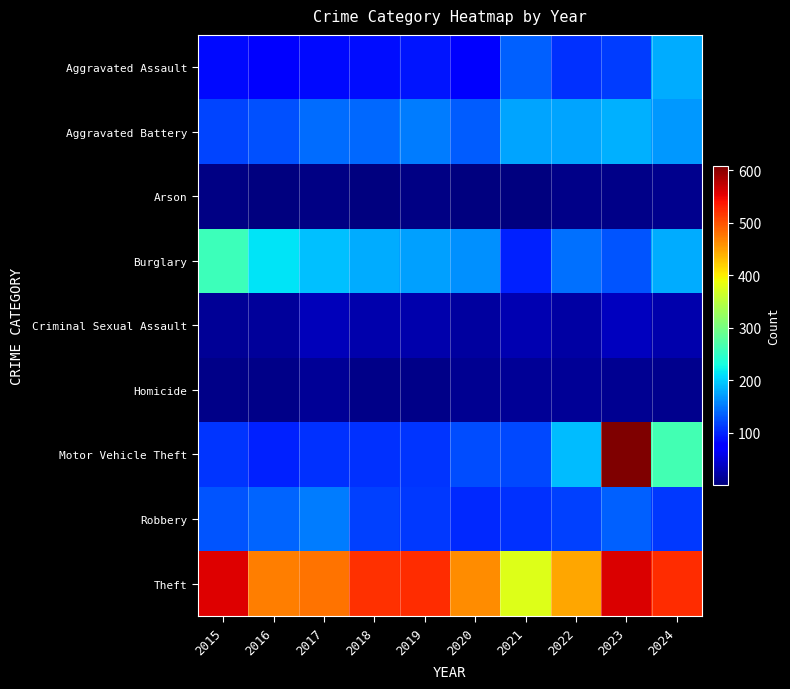

Which label corresponds to the largest value in the chart?

2023